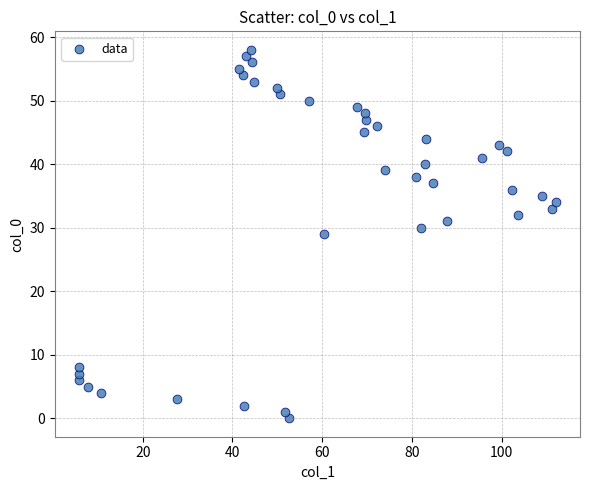

What is the range of Y values (max minus min)?

58